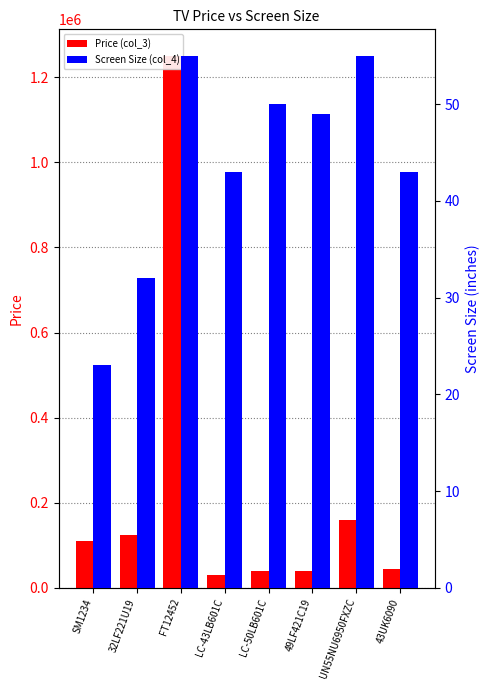

Reading right to left, what are all the values shown in this chart?

Price (col_3): 43UK6090=44900	UN55NU6950FXZC=159900	49LF421C19=39900	LC-50LB601C=39000	LC-43LB601C=29000	FT12452=1250000	32LF221U19=123000	SM1234=110988
Screen Size (col_4): 43UK6090=43	UN55NU6950FXZC=55	49LF421C19=49	LC-50LB601C=50	LC-43LB601C=43	FT12452=55	32LF221U19=32	SM1234=23